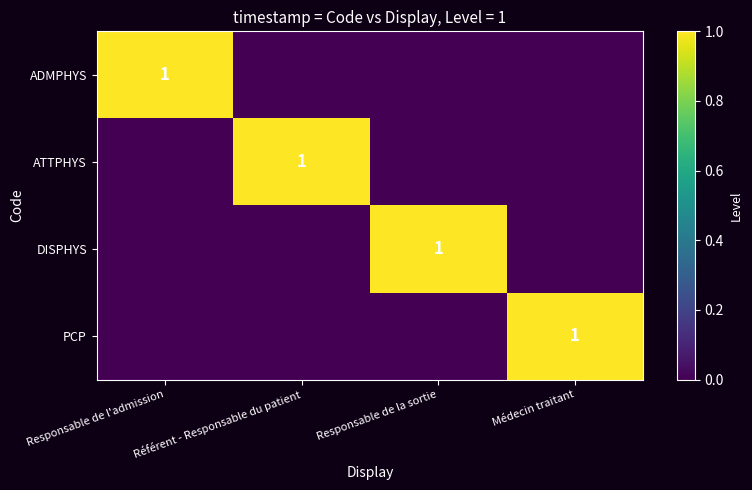

Is it true that DISPHYS equals 0 at Responsable de la sortie?

False